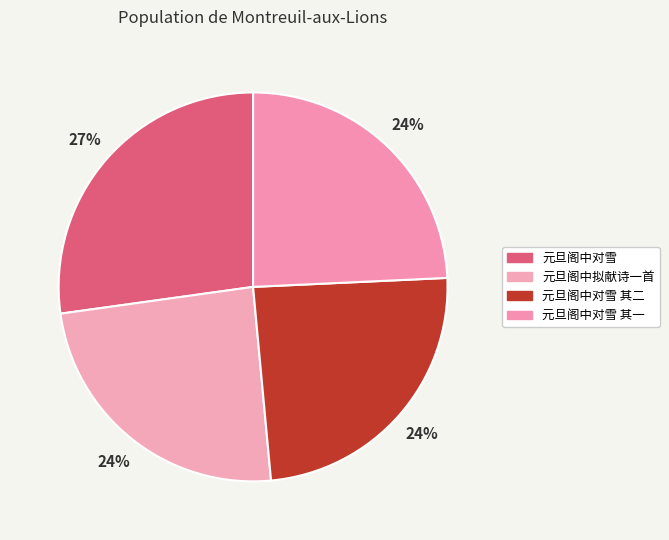

What is the ratio of the value at 元旦阁中拟献诗一首 to the value at 元旦阁中对雪?

0.9